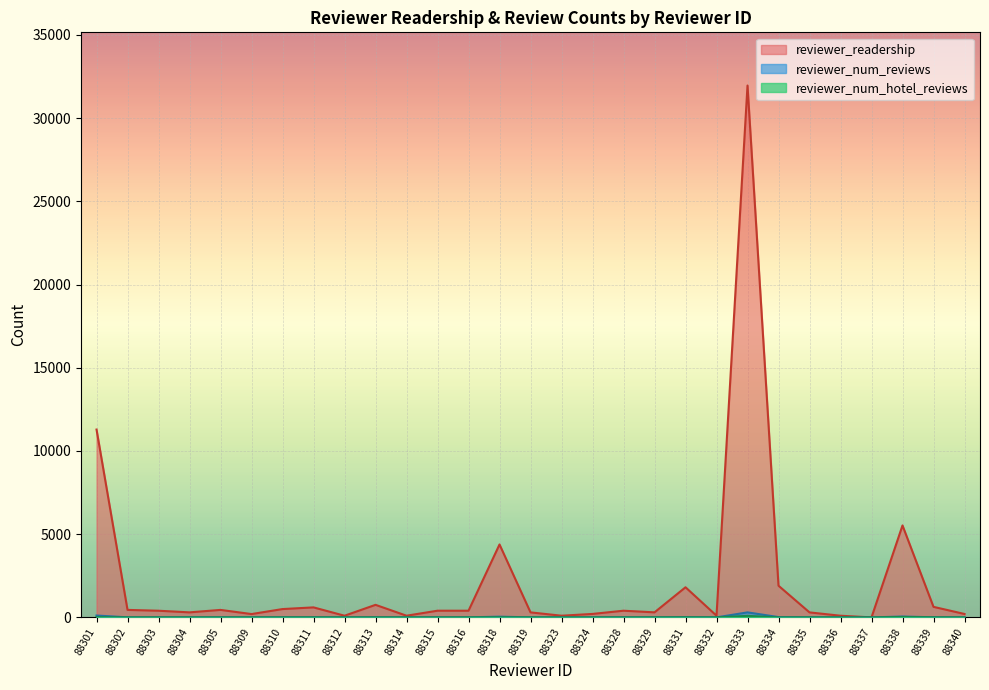

What is the sum of all reviewer_num_hotel_reviews values?

196